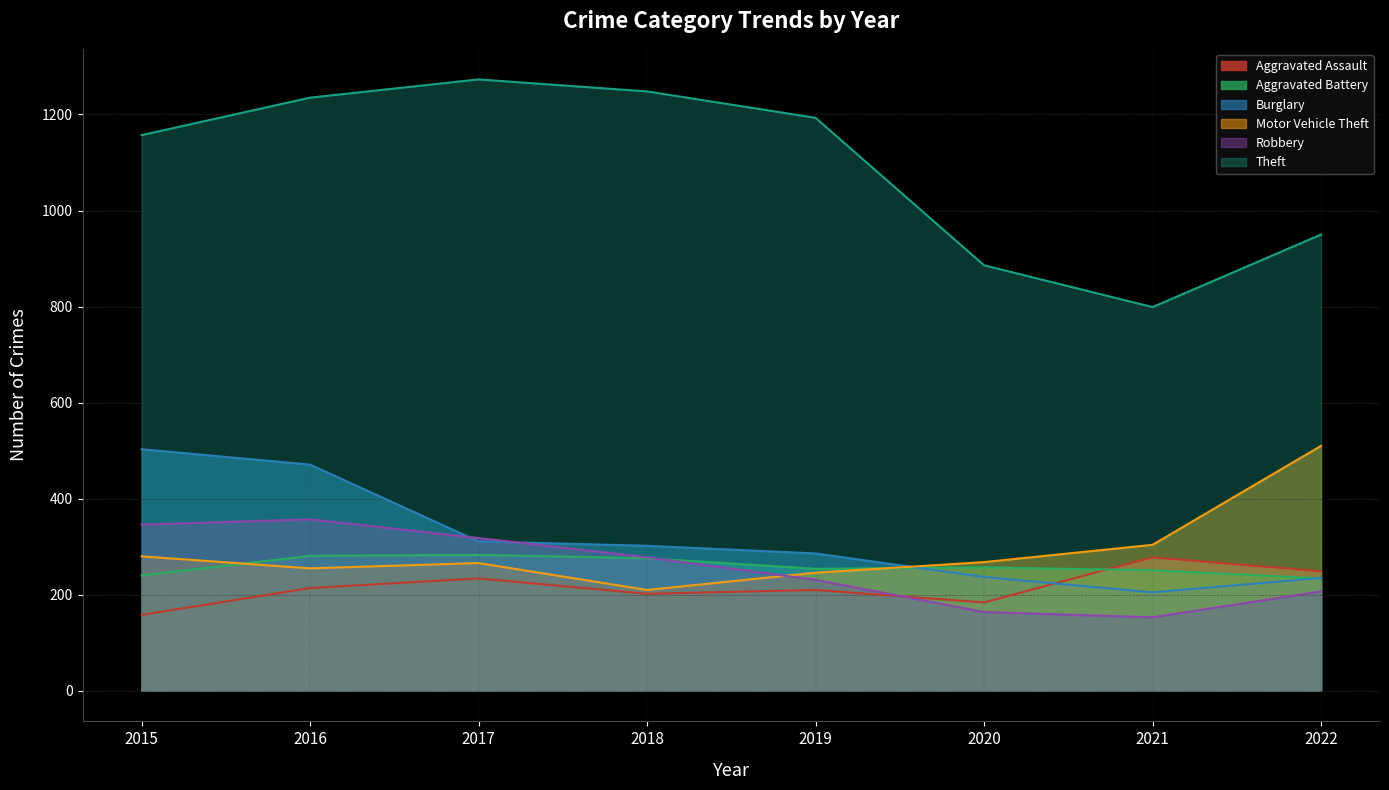

What are all the series names shown in the legend?

Aggravated Assault, Aggravated Battery, Burglary, Motor Vehicle Theft, Robbery, Theft